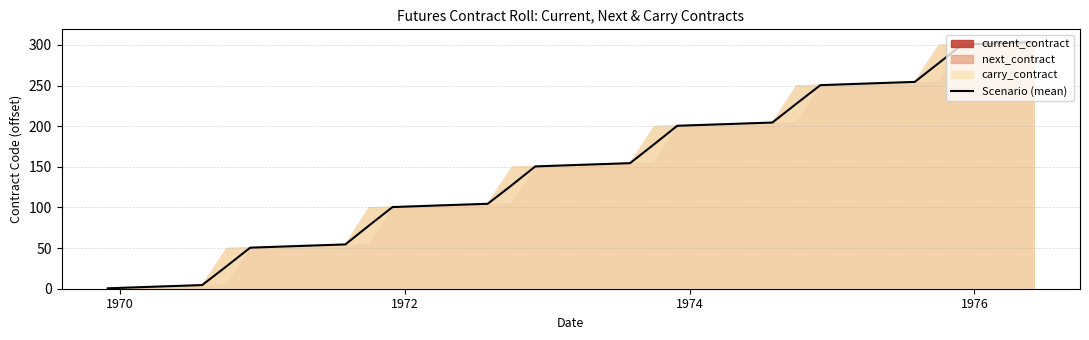

What is the maximum value shown in the chart?

303.5